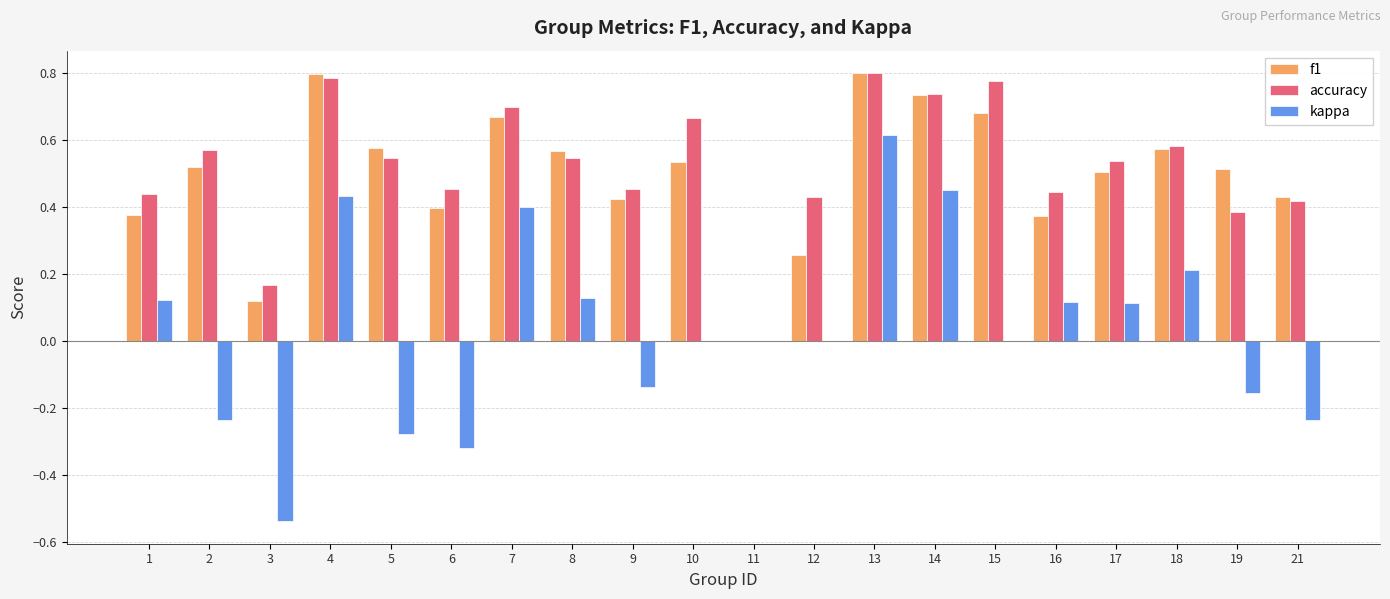

At which label does kappa first exceed 0?

1